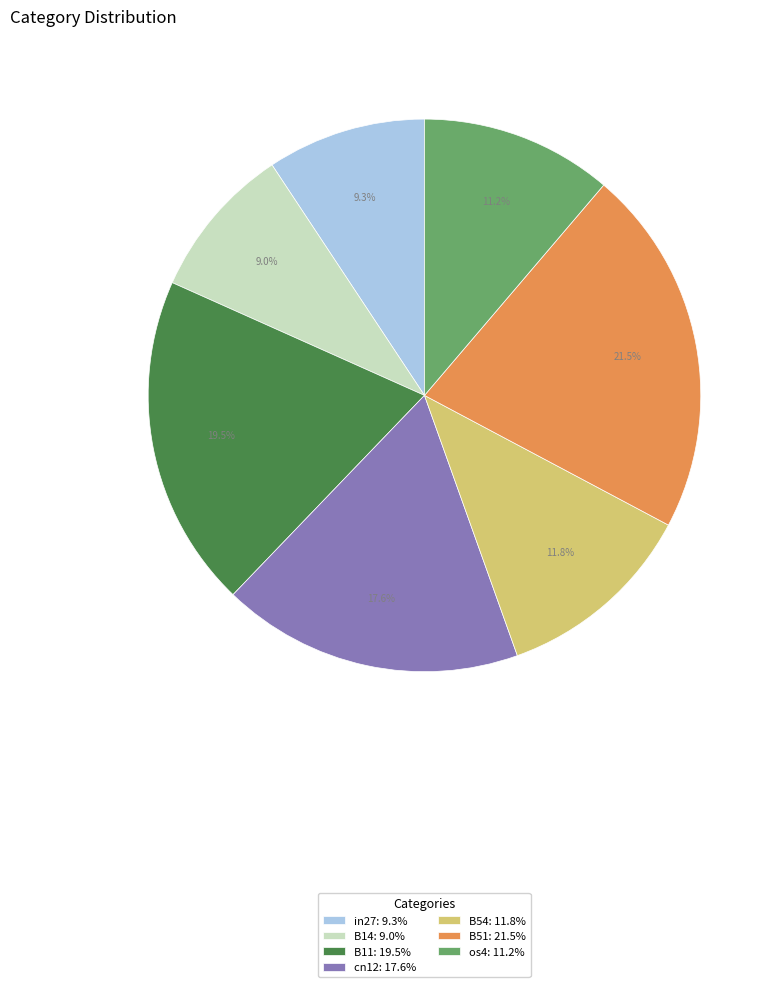

Which category has the biggest portion of the pie?

B51